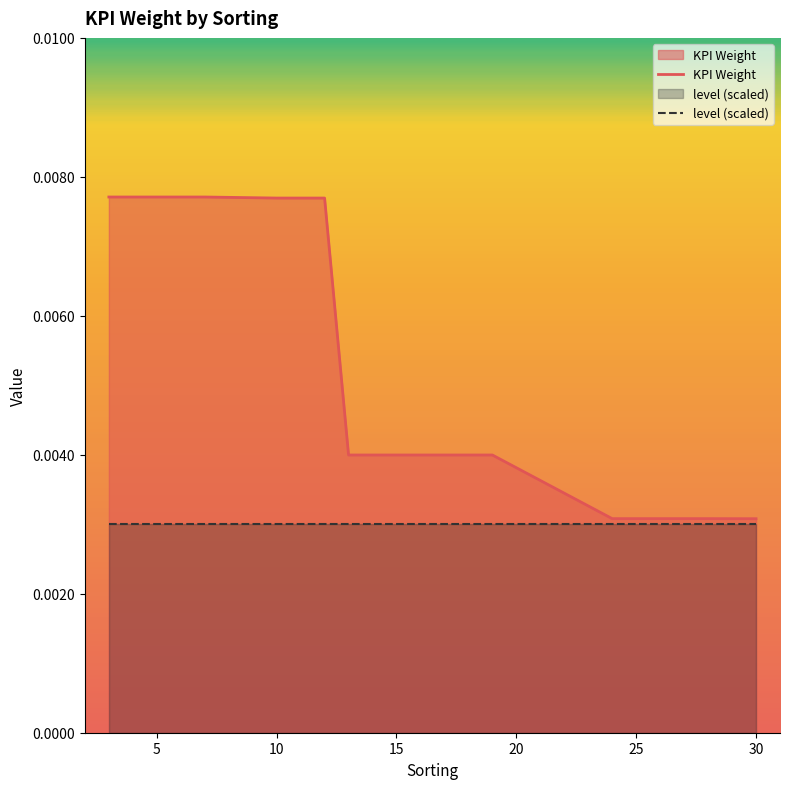

How many lines are shown in the chart?

2